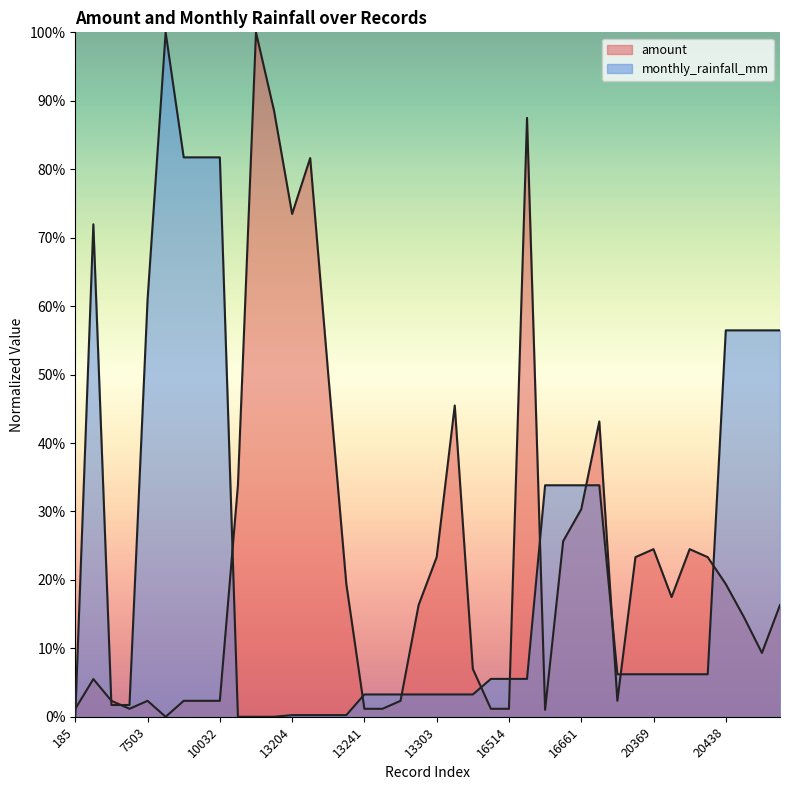

What is the value of the monthly_rainfall_mm point at the 25th from the left?

0.1